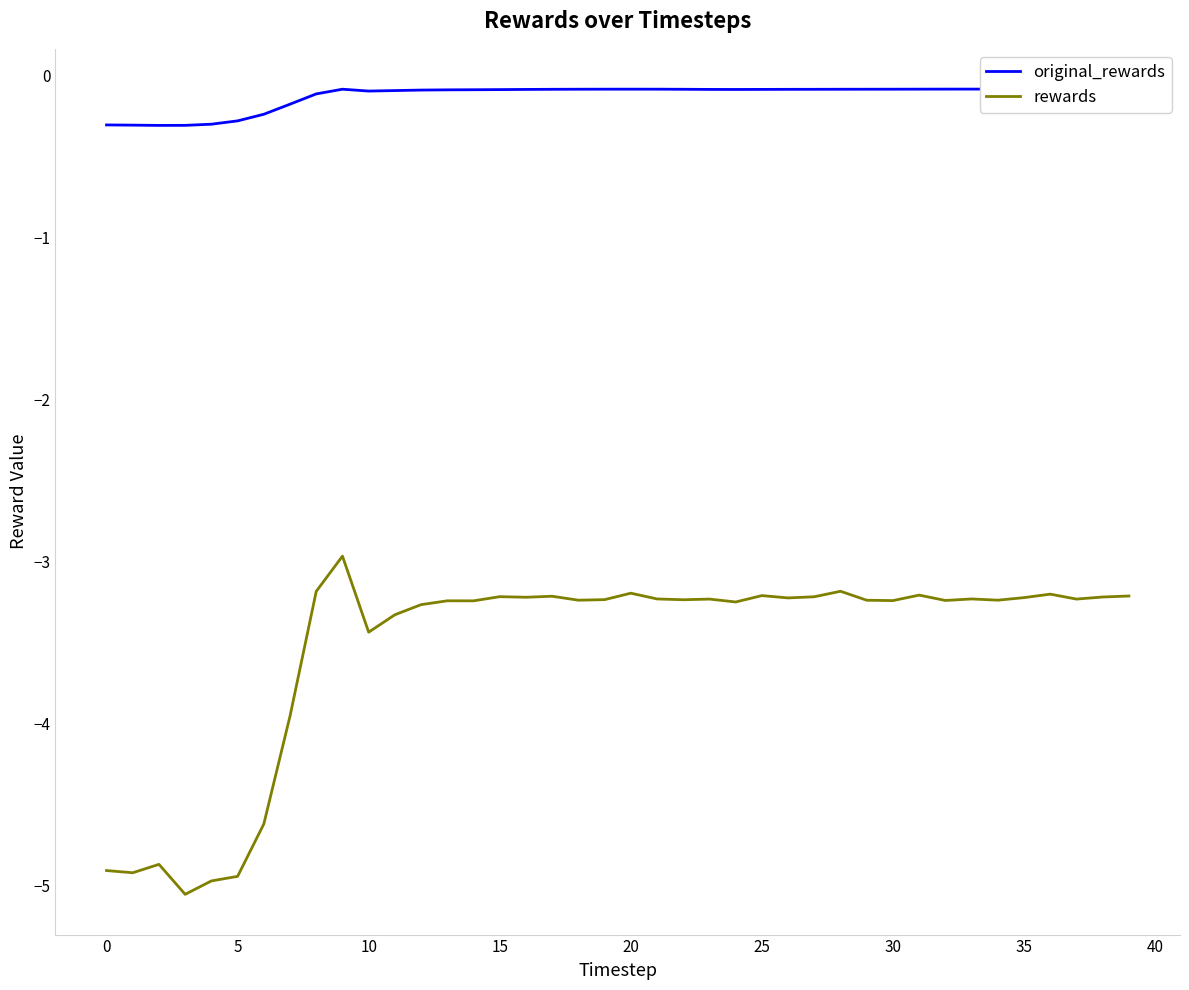

What is the lowest value of the original_rewards series?

-0.3